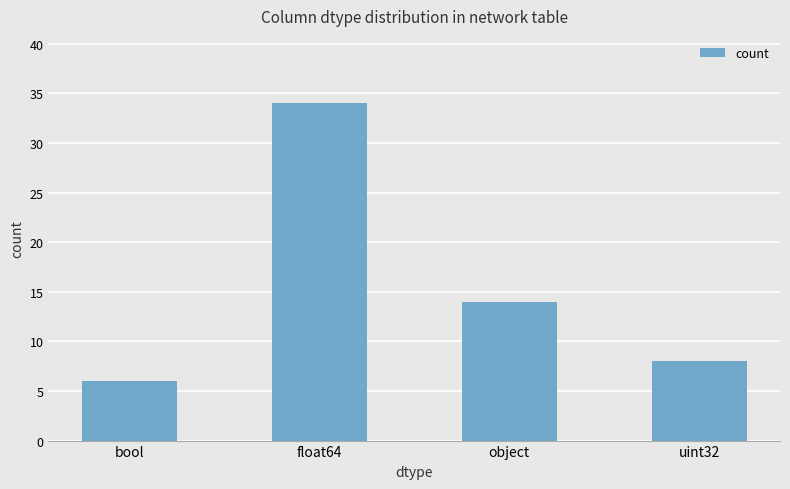

The chart shows a value of 34 at float64. True or false?

True